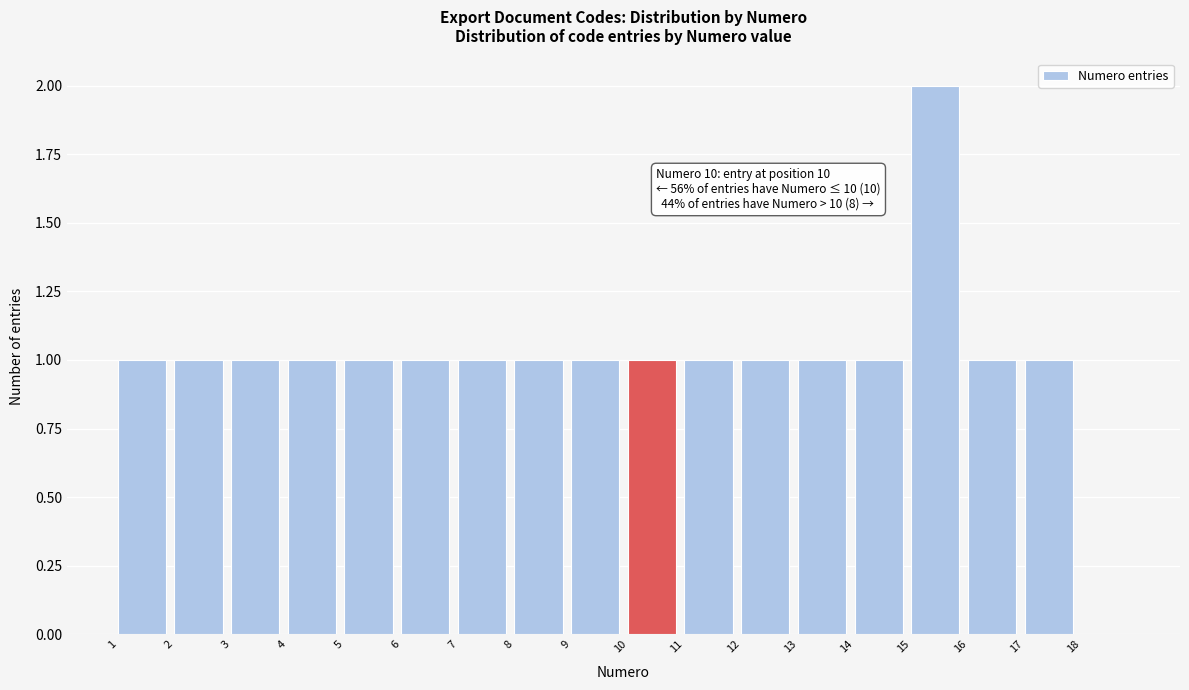

Which range on the x-axis has the tallest bar?

15 to 16